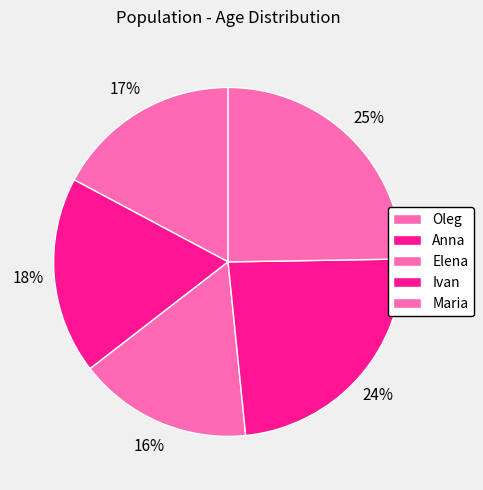

Rank the categories by value from highest to lowest.

Maria, Ivan, Anna, Oleg, Elena